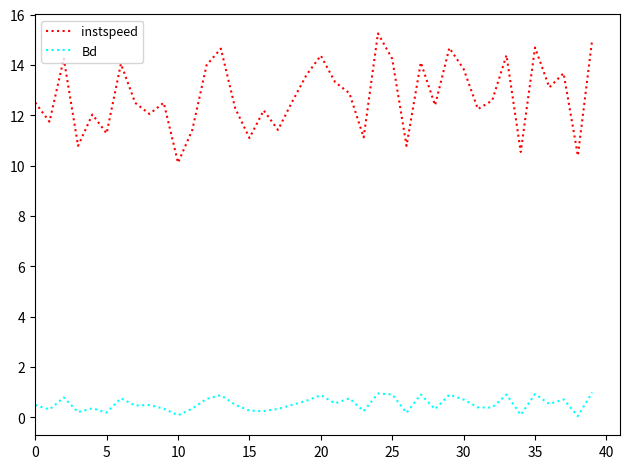

At how many categories does at least one series exceed 6?

40